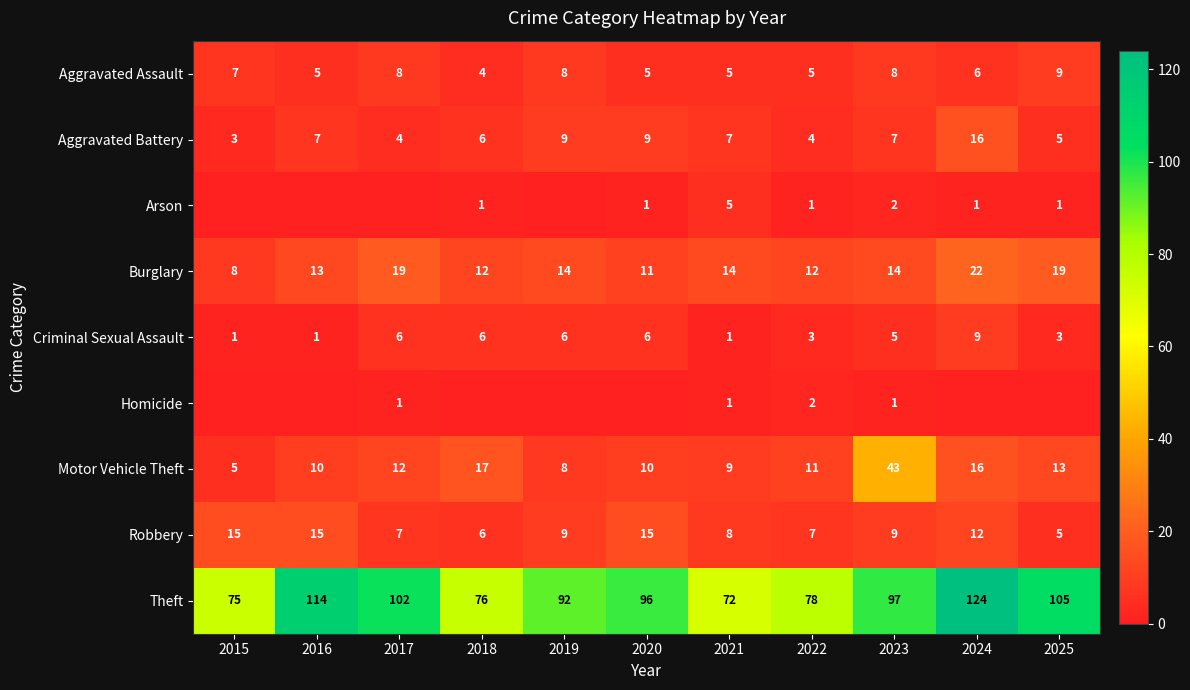

At which category is the sum across all series the highest?

2024